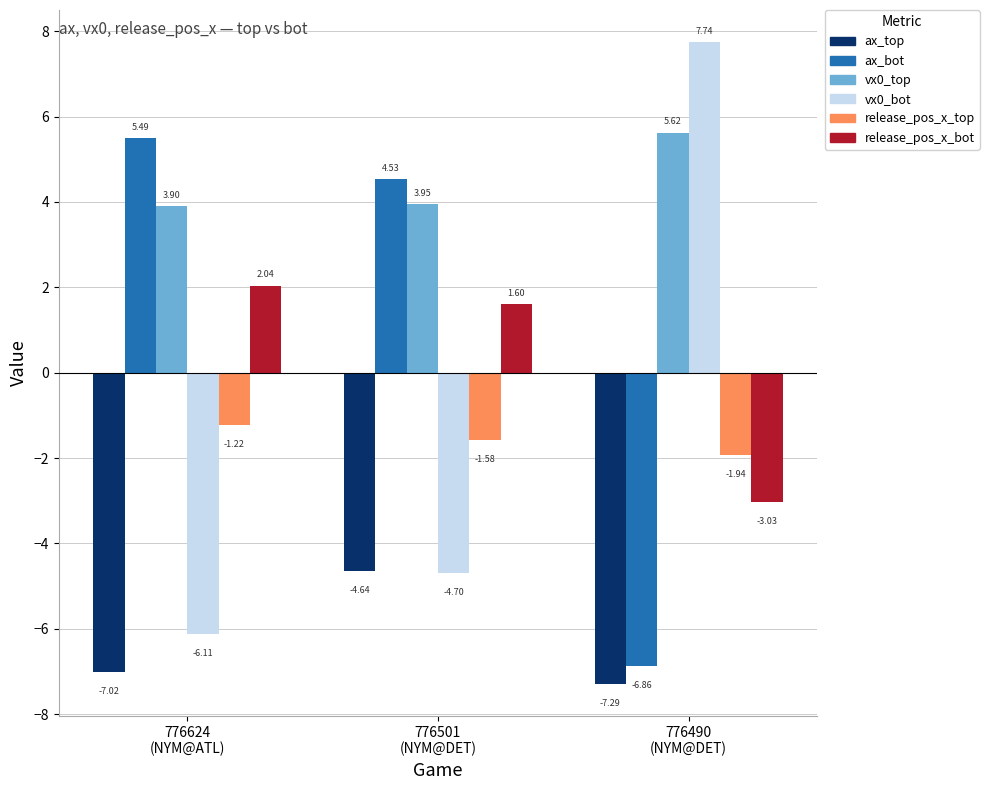

What is the average value of the vx0_bot series?

-1.0